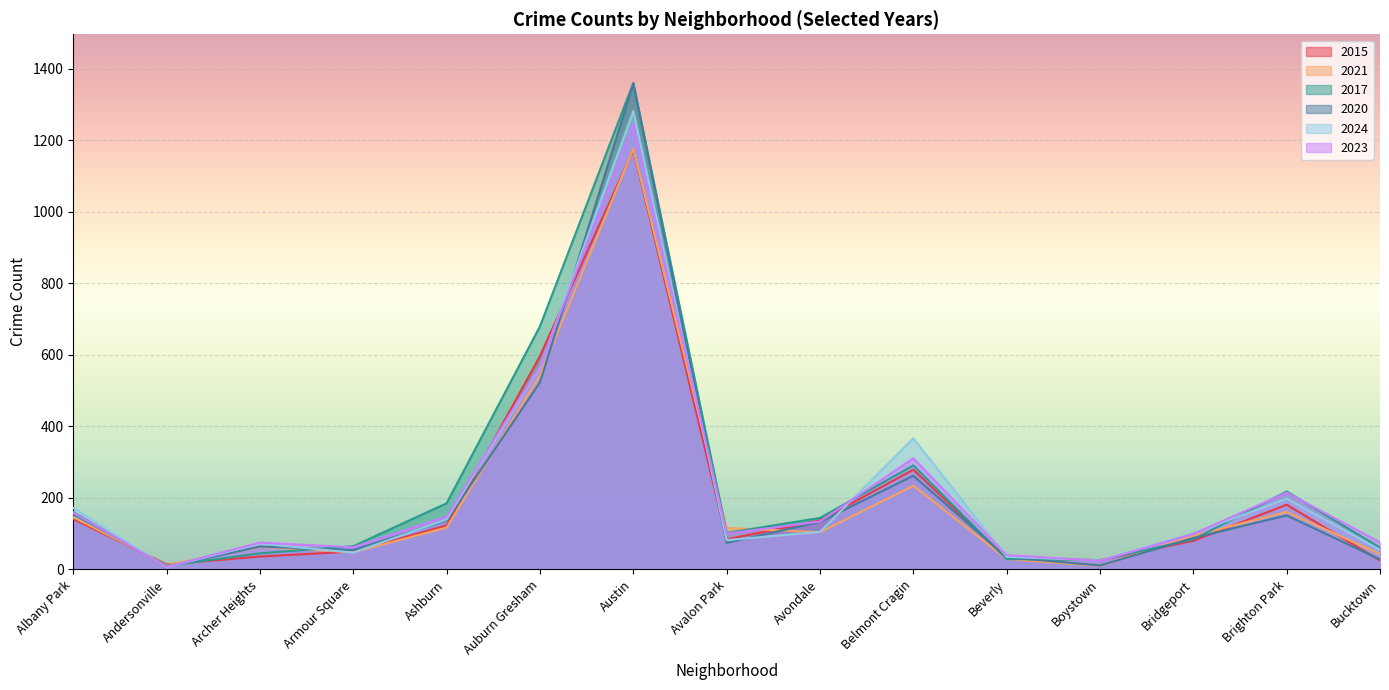

Which series has the largest range (max minus min)?

2020